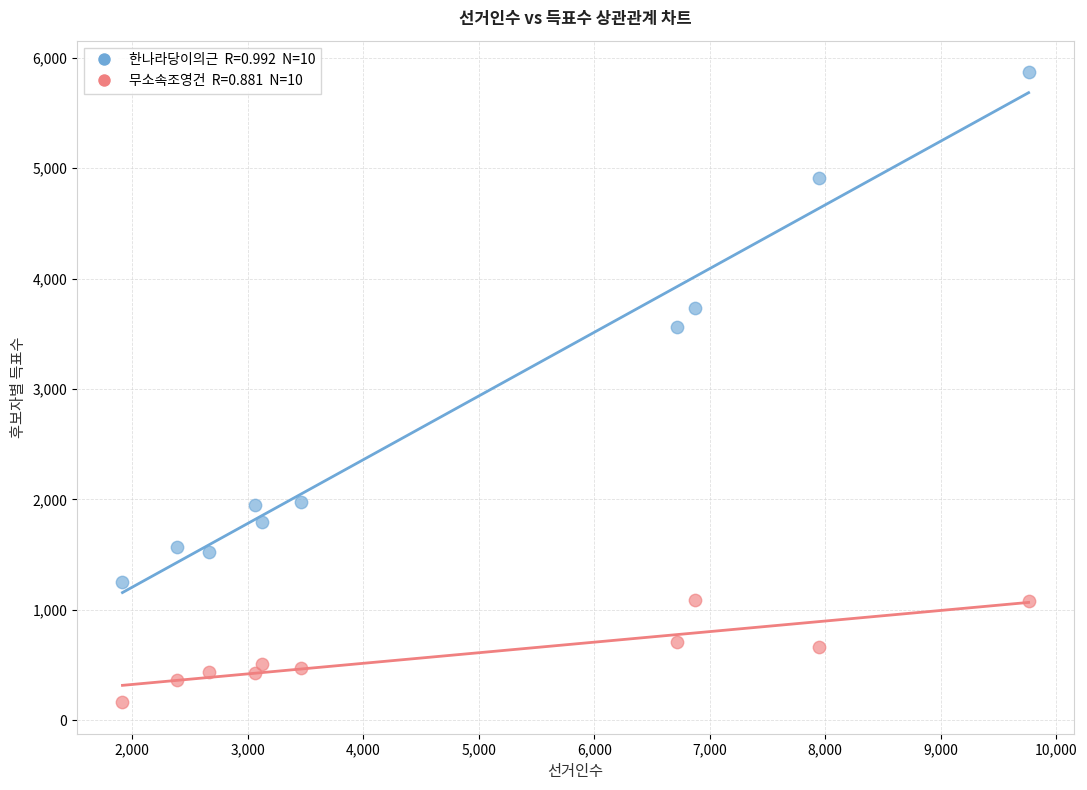

Across all data points, what is the range of Y values (max minus min)?

5709